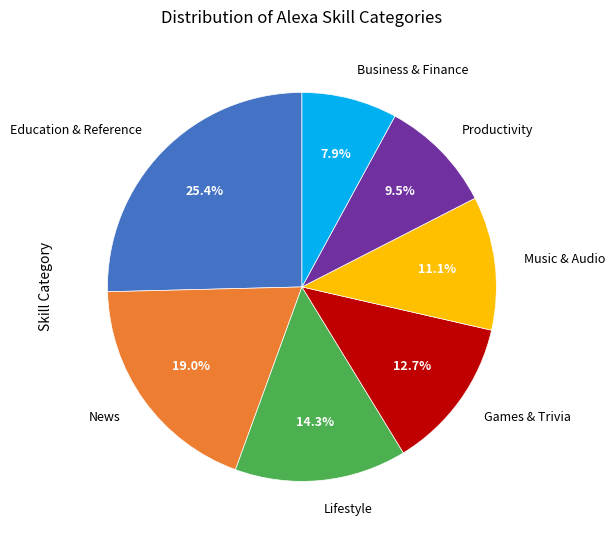

Is there any slice that represents more than half of the pie?

No